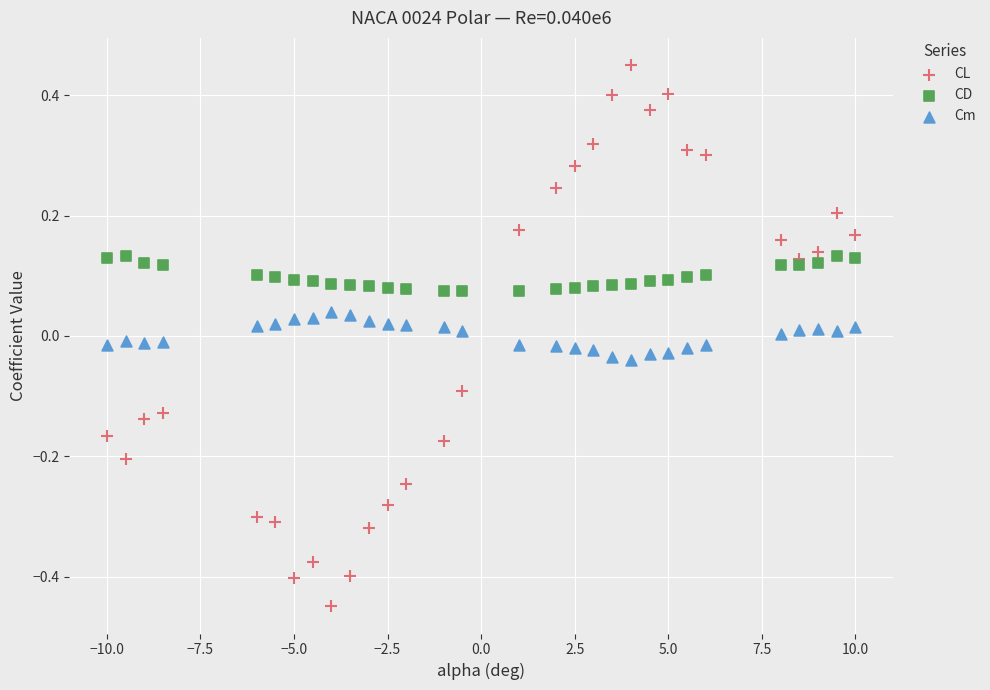

Across all data points, what is the range of X values (max minus min)?

20.0